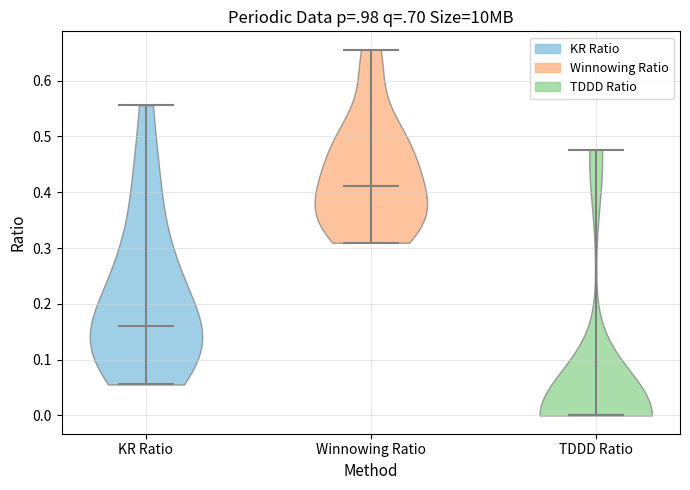

Reading left to right, read every violin against the y-axis: where its median line is, and the lowest and highest points it reaches. The values are not printed on the chart, so give them approximately, as read against the axis.

KR Ratio: median line 0.16, lowest point 0.06, highest point 0.56
Winnowing Ratio: median line 0.41, lowest point 0.31, highest point 0.66
TDDD Ratio: median line 0.00, lowest point 0.00, highest point 0.48